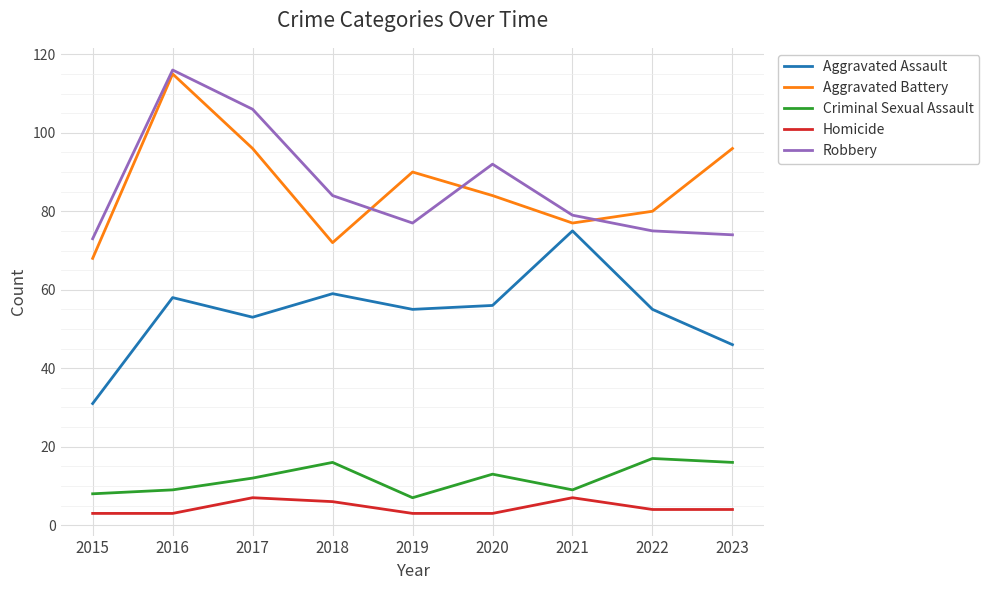

How many categories are shown in the chart?

9